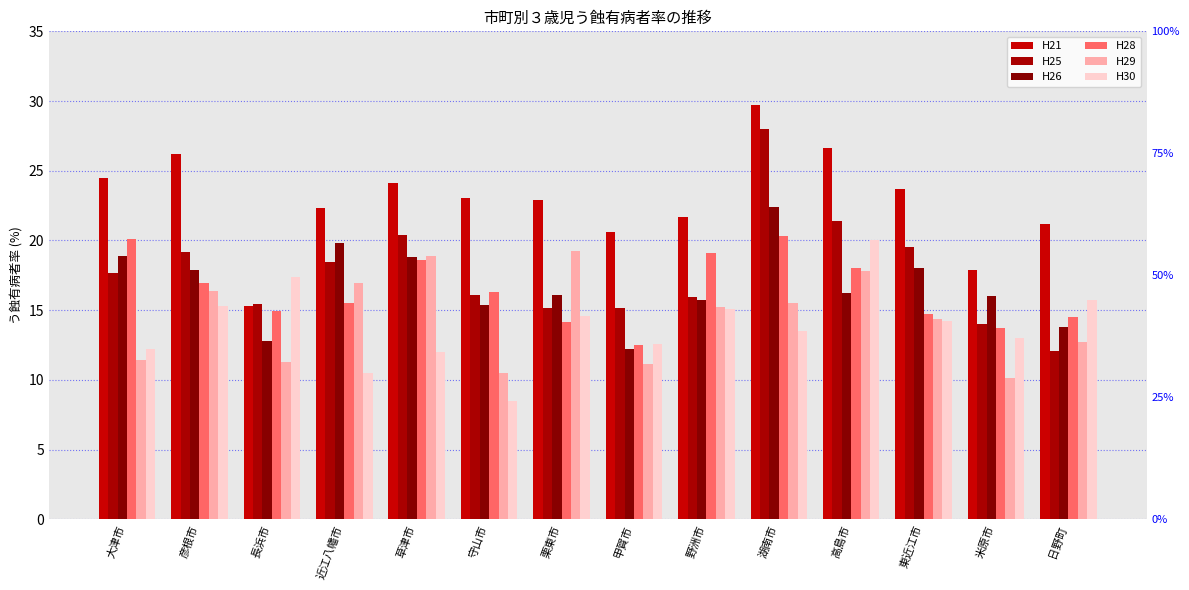

Does the chart contain any negative values?

No